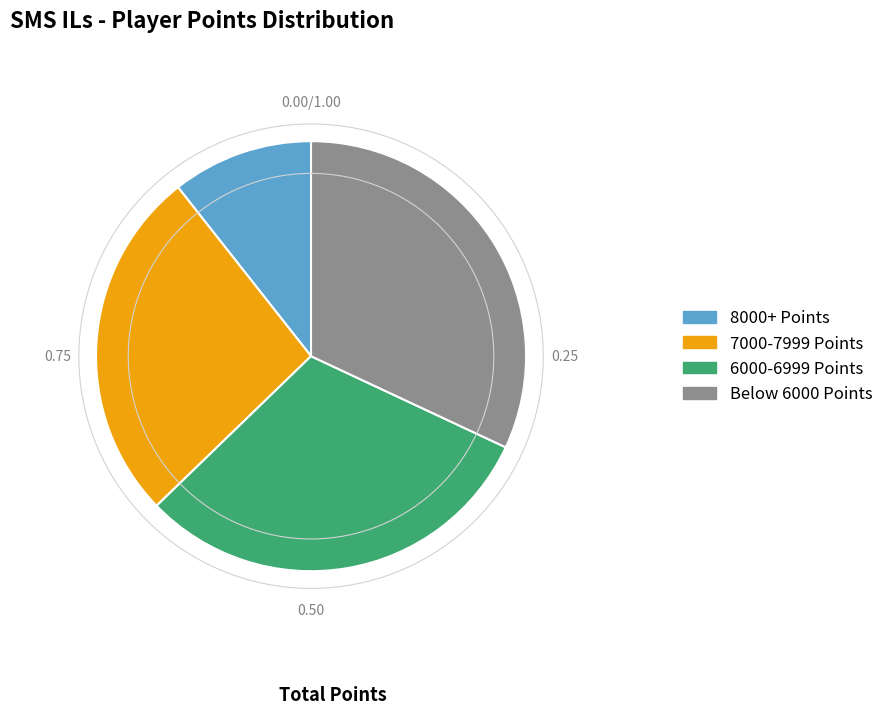

Approximately how many times larger is the value at 7000-7999 Points compared to Below 6000 Points?

0.8